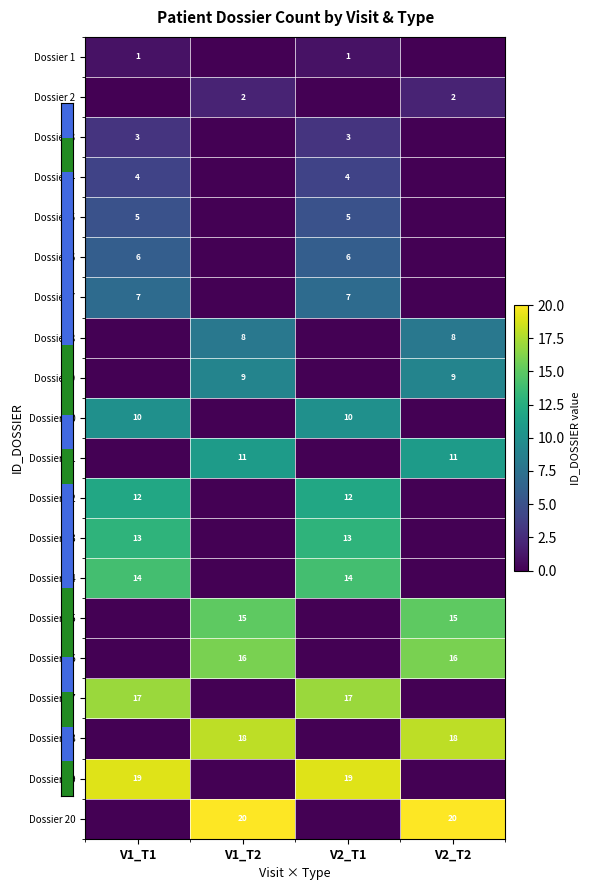

The Dossier 11 series shows 11 at V2_T2. True or false?

True